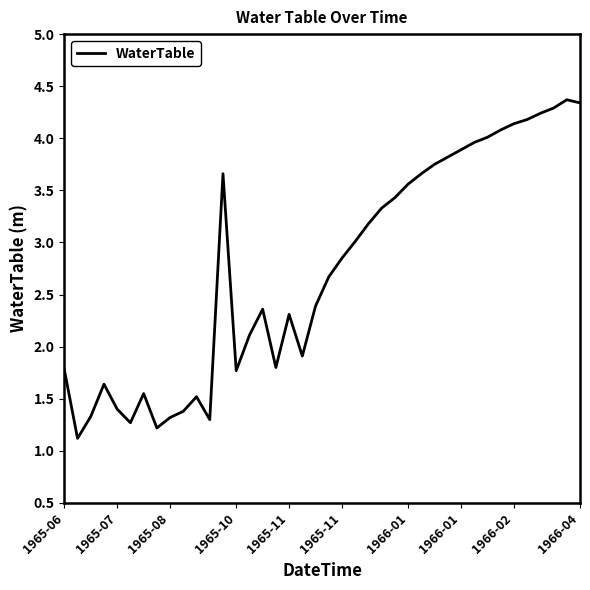

What is the maximum value shown in the chart?

4.4